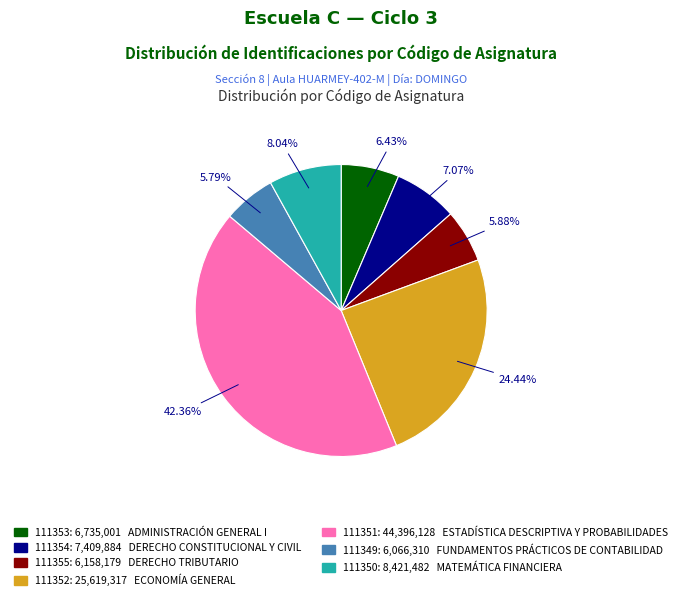

Between 111351 and 111355, which is larger?

111351